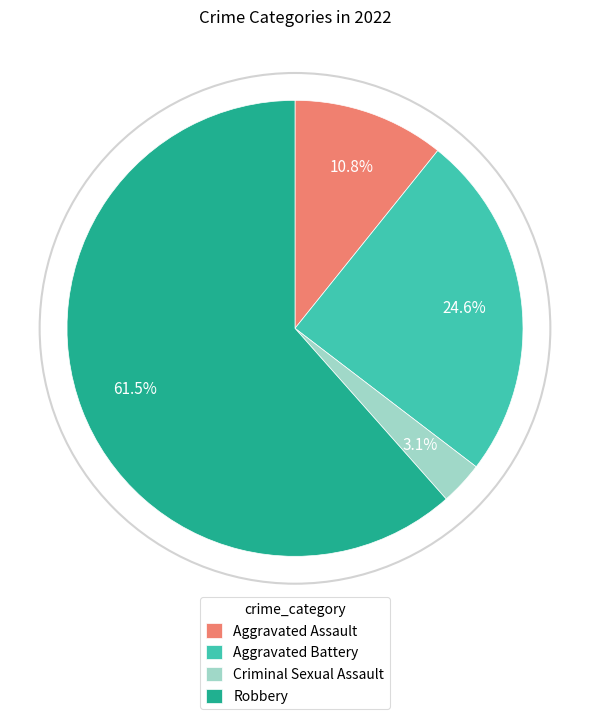

Which category accounts for the majority?

Robbery